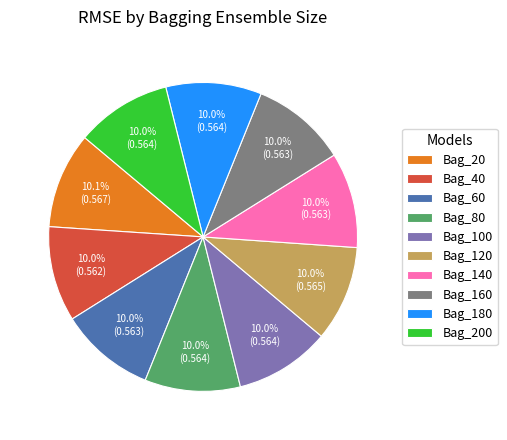

How many slices are in this pie chart?

10